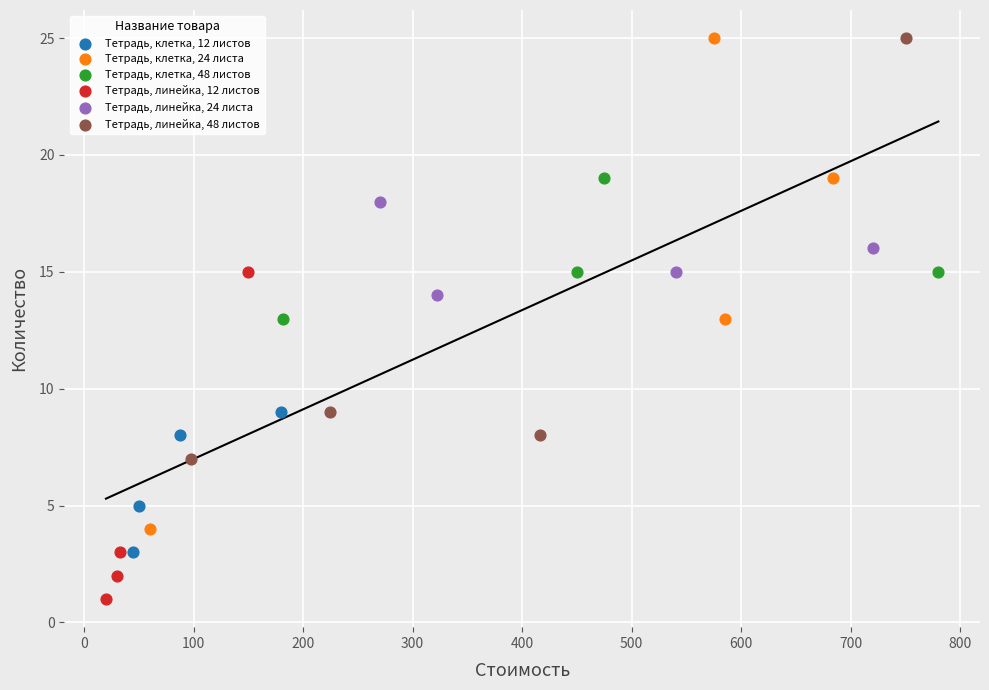

Which series contains the lowest Y value?

Тетрадь, линейка, 12 листов